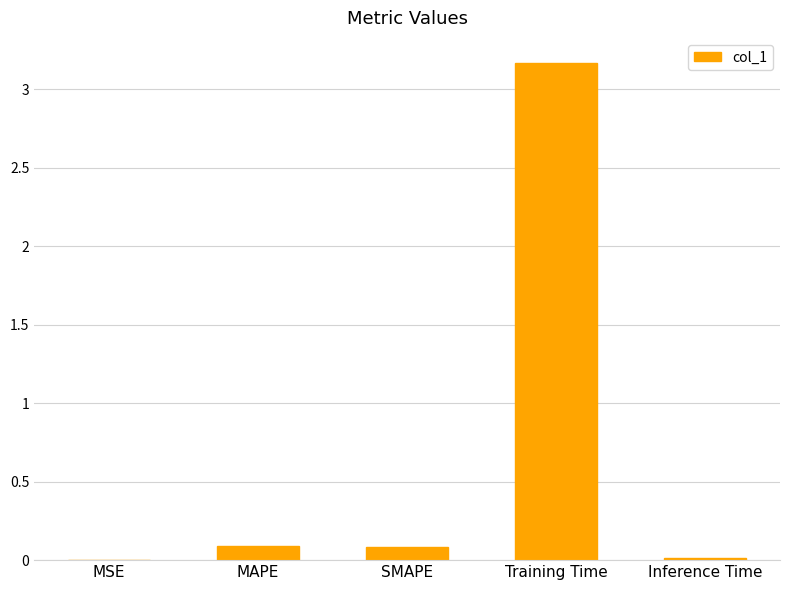

Between Inference Time and SMAPE, which is larger?

SMAPE